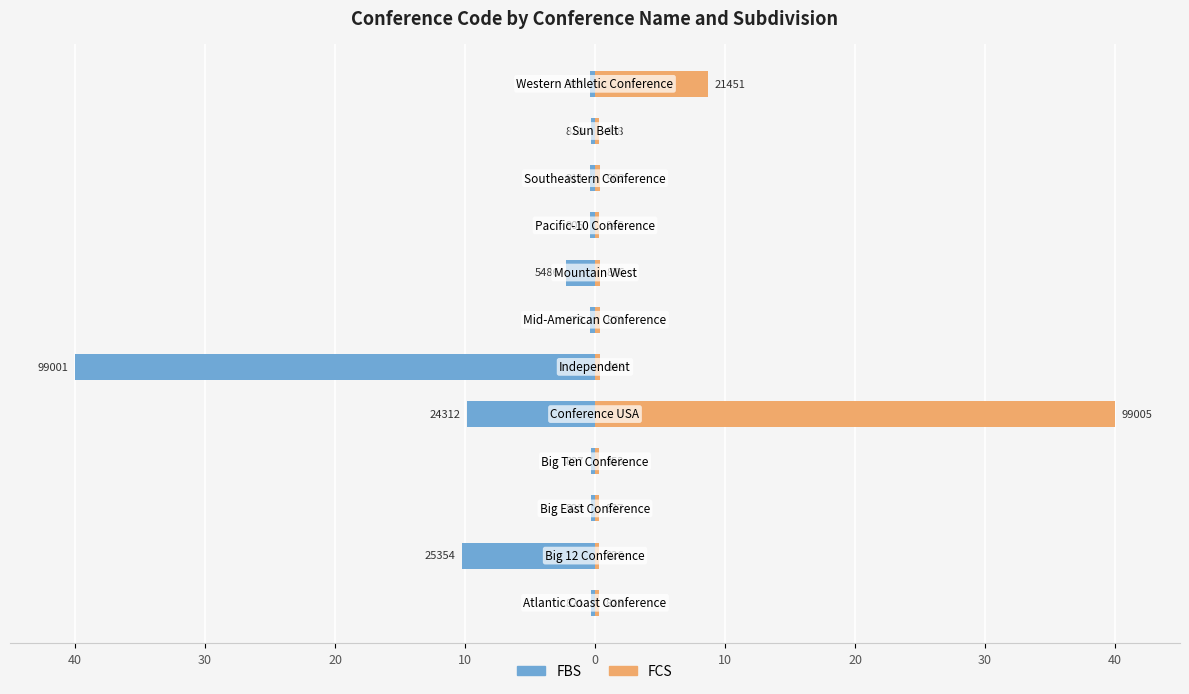

List the series in order of their peak value, highest first.

FCS, FBS